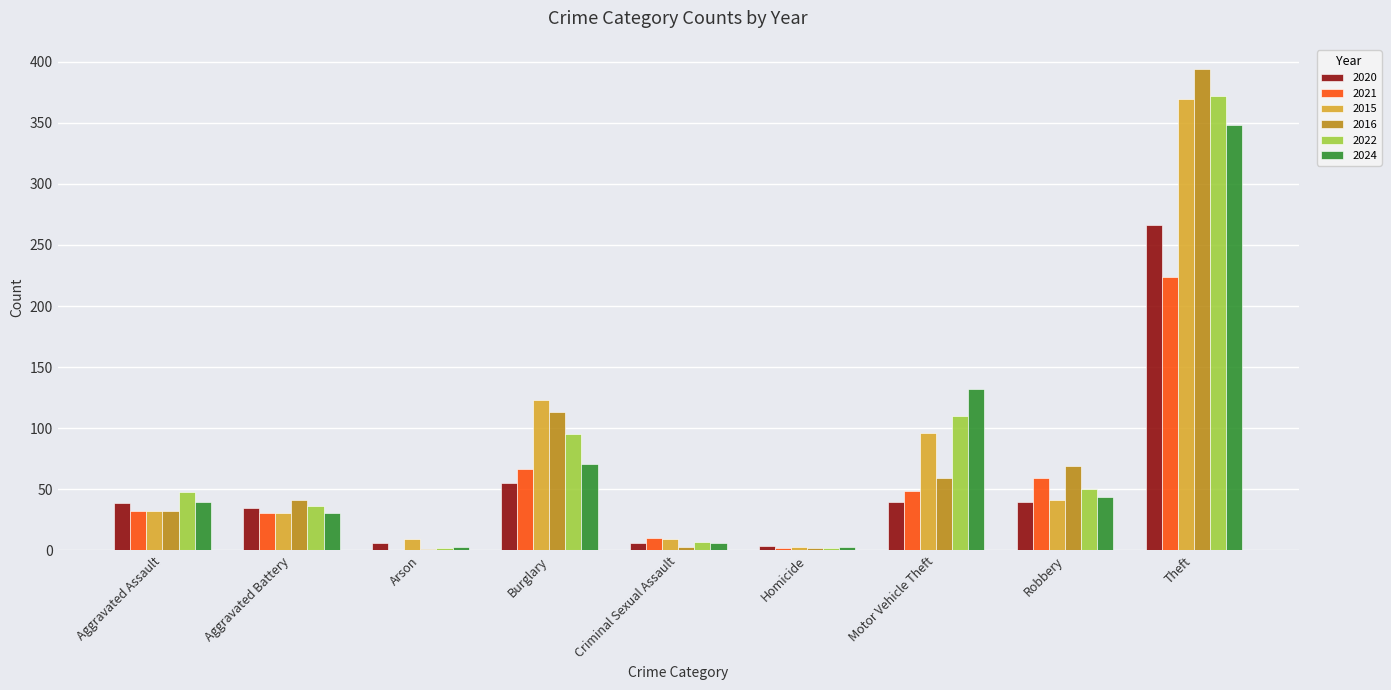

Which series has the widest spread of values?

2016